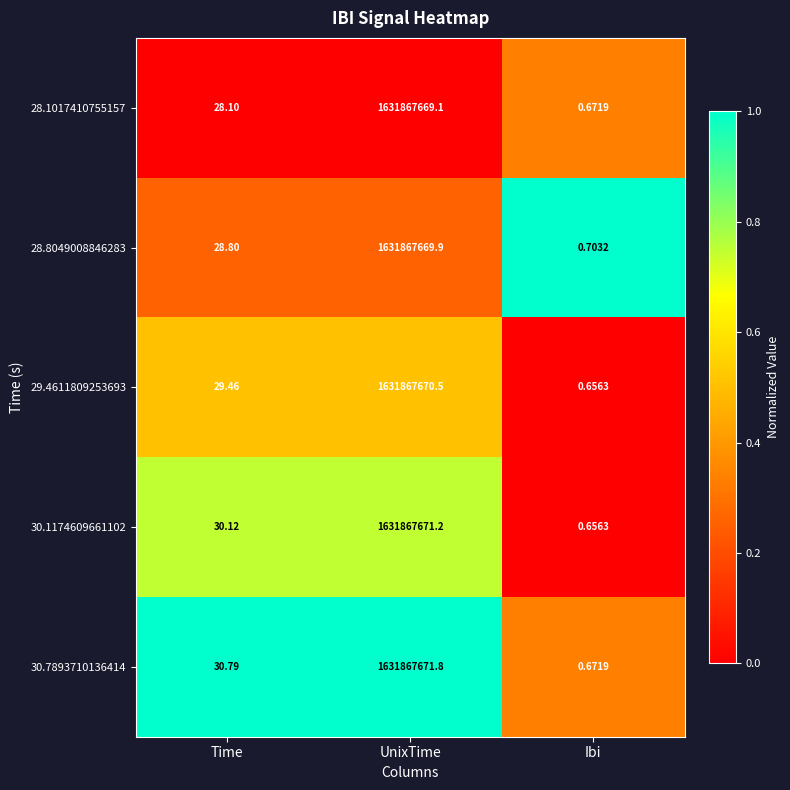

Rank the series at Time from lowest to highest value.

28.1017410755157, 28.8049008846283, 29.4611809253693, 30.1174609661102, 30.7893710136414